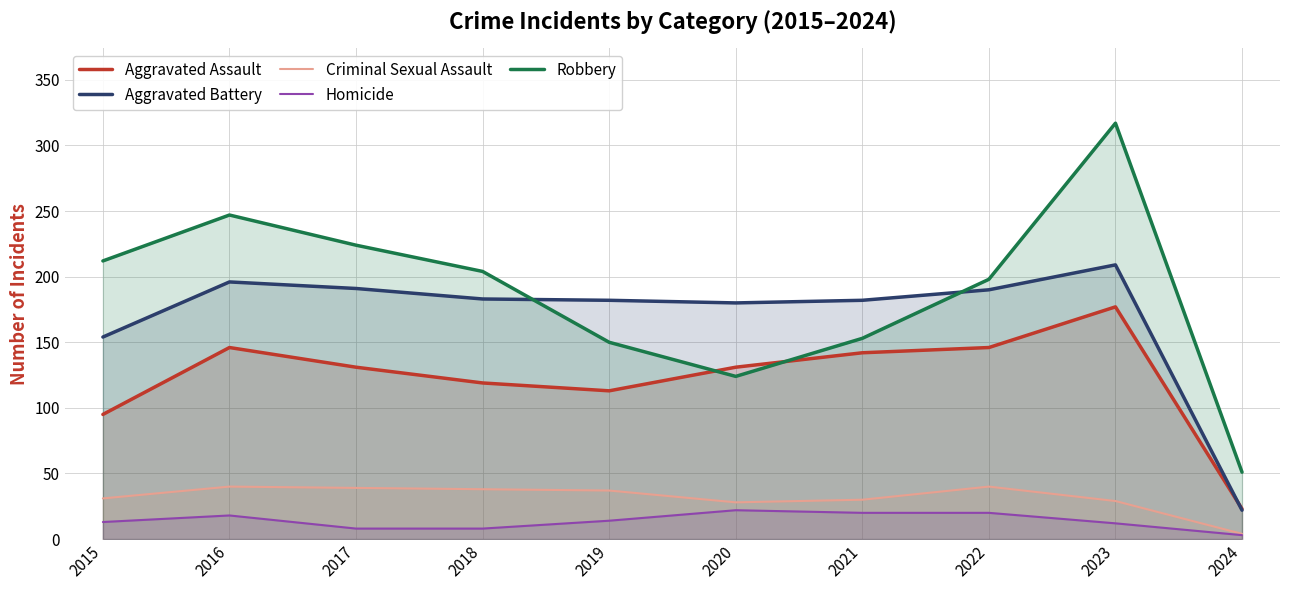

Where is Criminal Sexual Assault nearest to the value 22?

2020